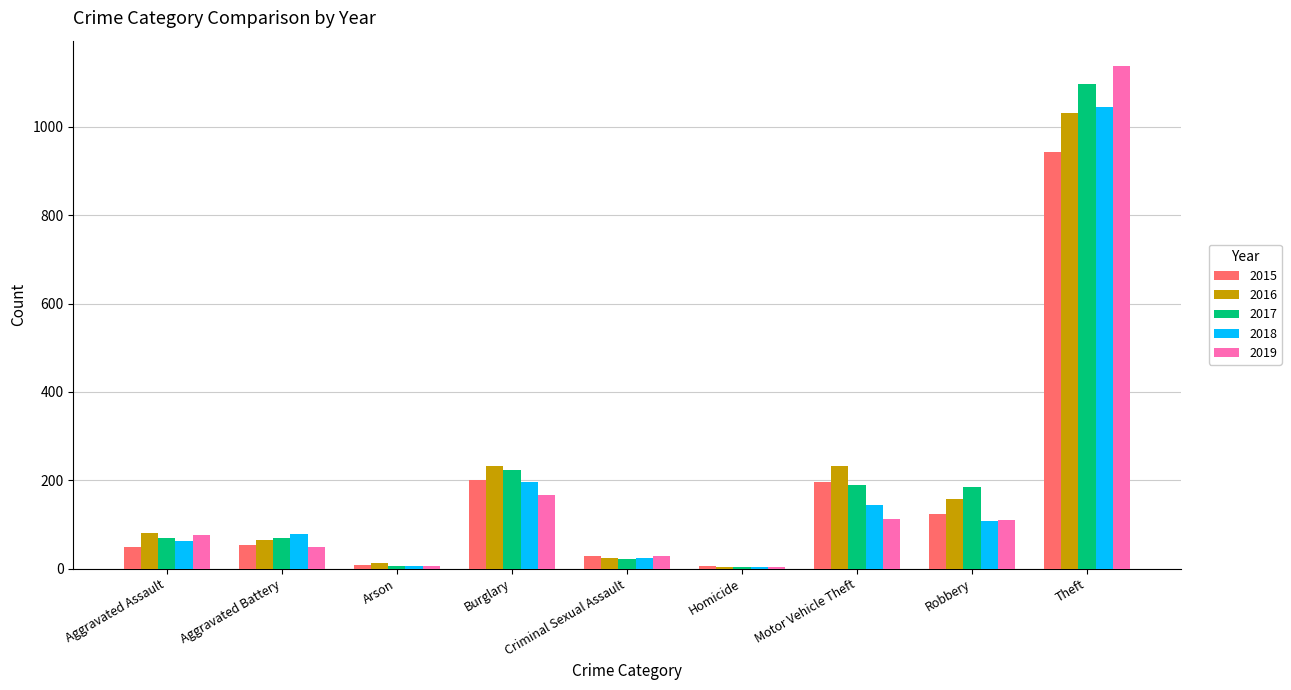

What is the highest value of the 2016 series?

1031